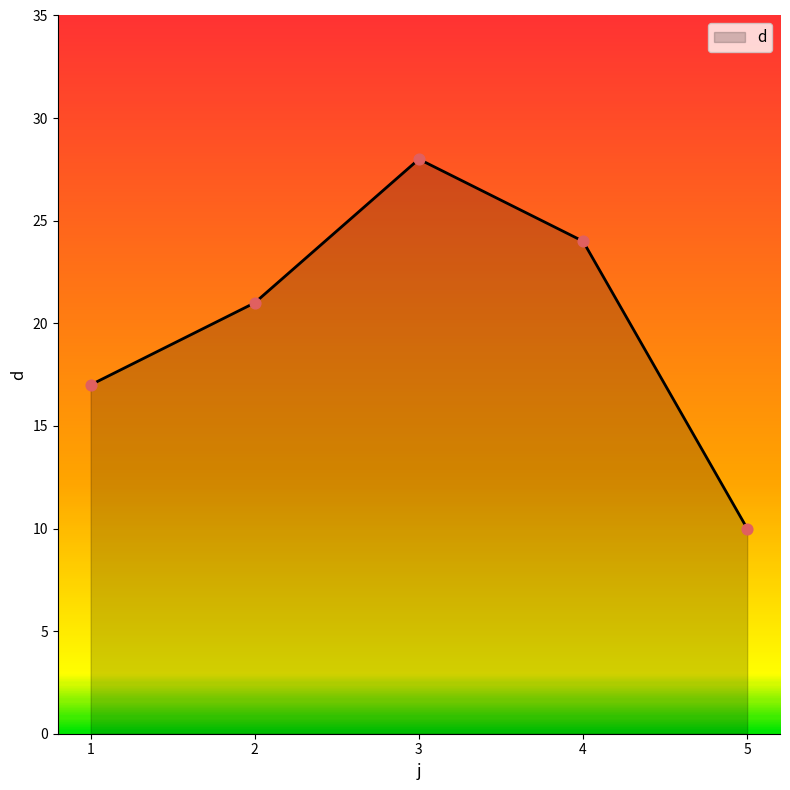

Approximately how many times larger is the value at 1 compared to 4?

0.7